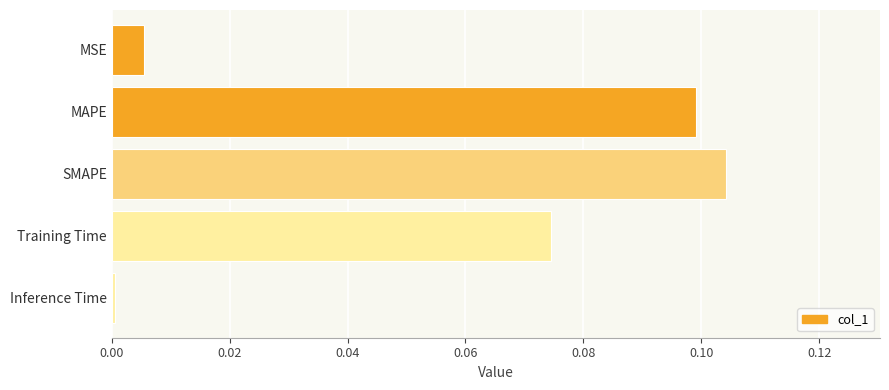

Which category has the lowest value across all series?

Inference Time